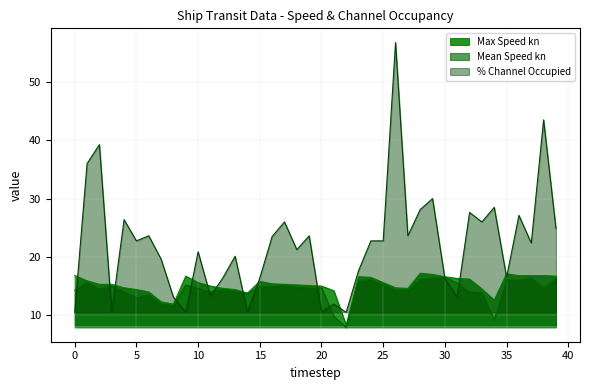

The Mean Speed kn series shows 3.2 at 25. True or false?

False